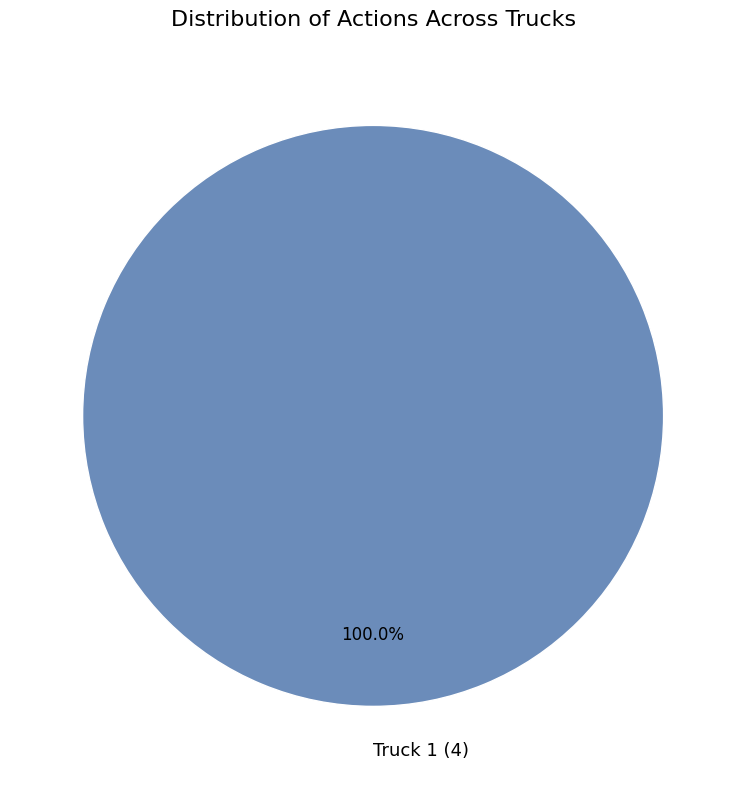

Does Truck 1 (4) represent more than half of the total?

Yes